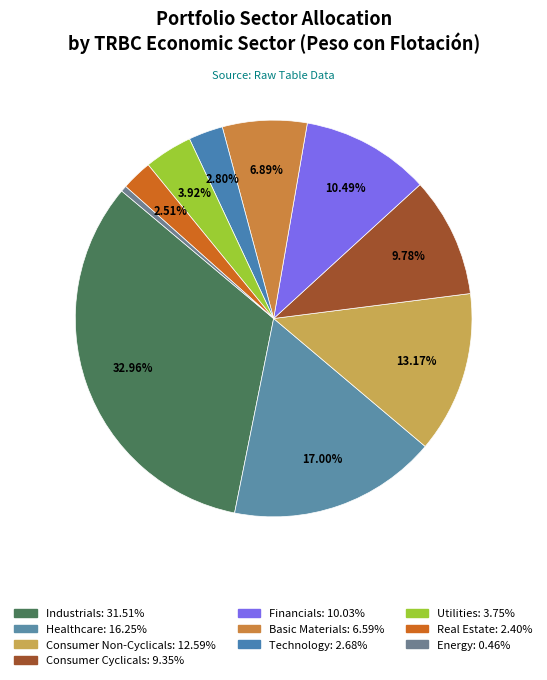

Combined, do Consumer Cyclicals and Energy account for over 50%?

No